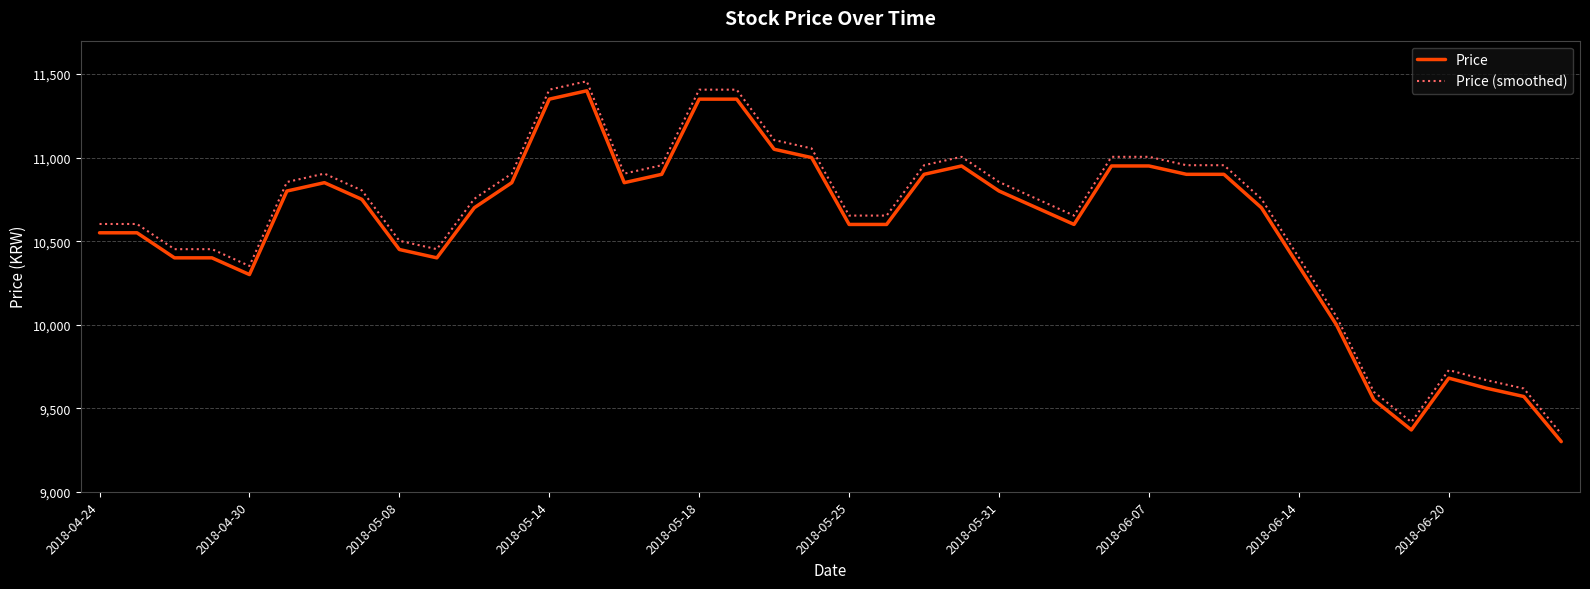

Rank the series by their average value, from highest to lowest.

Price (smoothed), Price